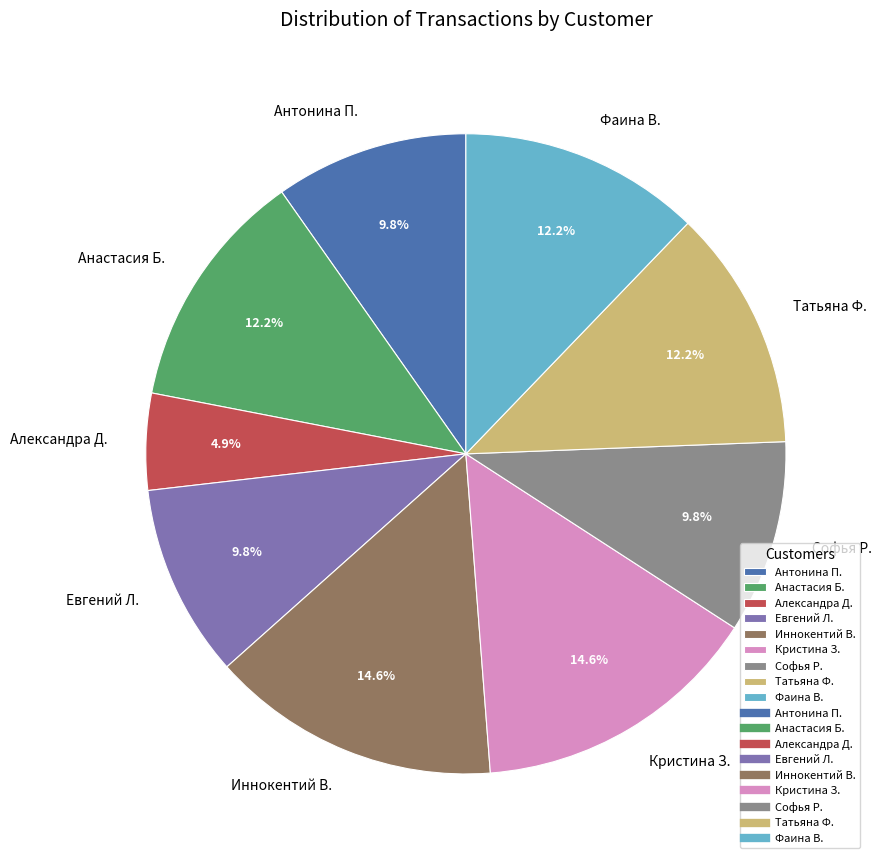

Which slice is the smallest?

Александра Д.